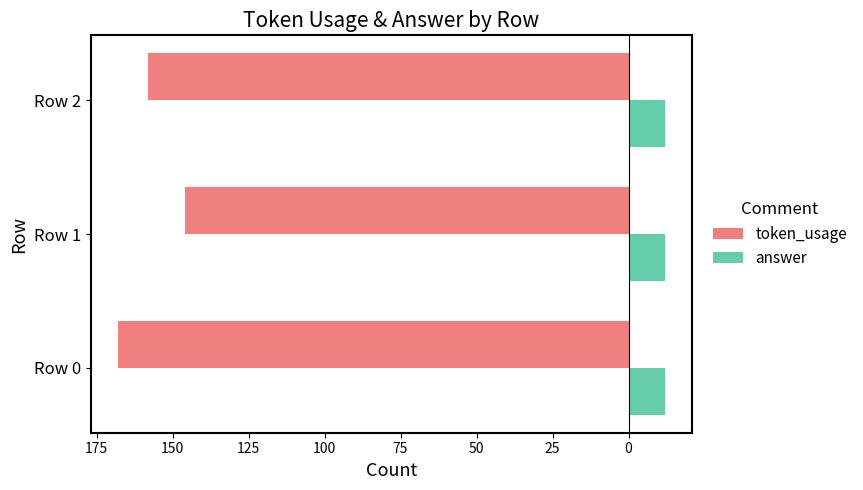

What is the value of the token_usage bar at the 2nd from the left?

-146.0